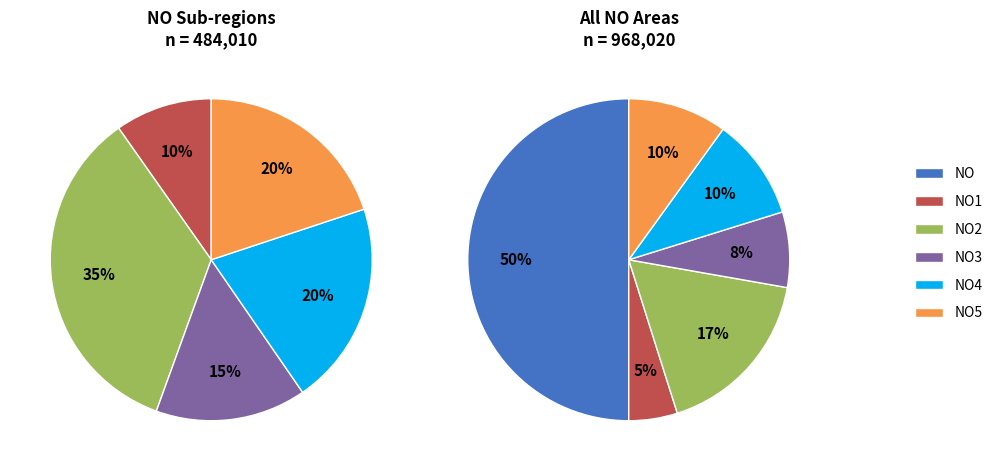

Combined, what portion of the pie is NO and NO4?

60.2%